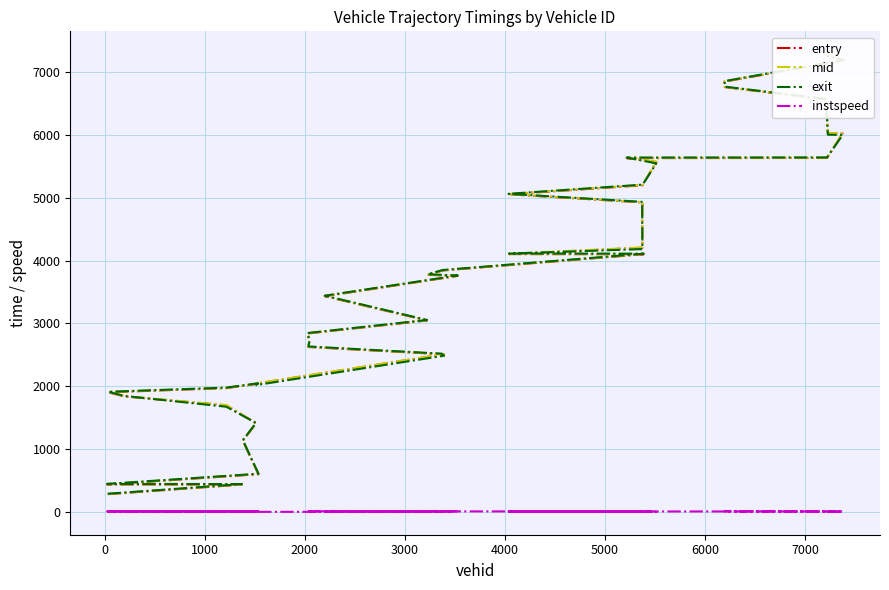

True or false: exit and instspeed intersect in this chart.

False